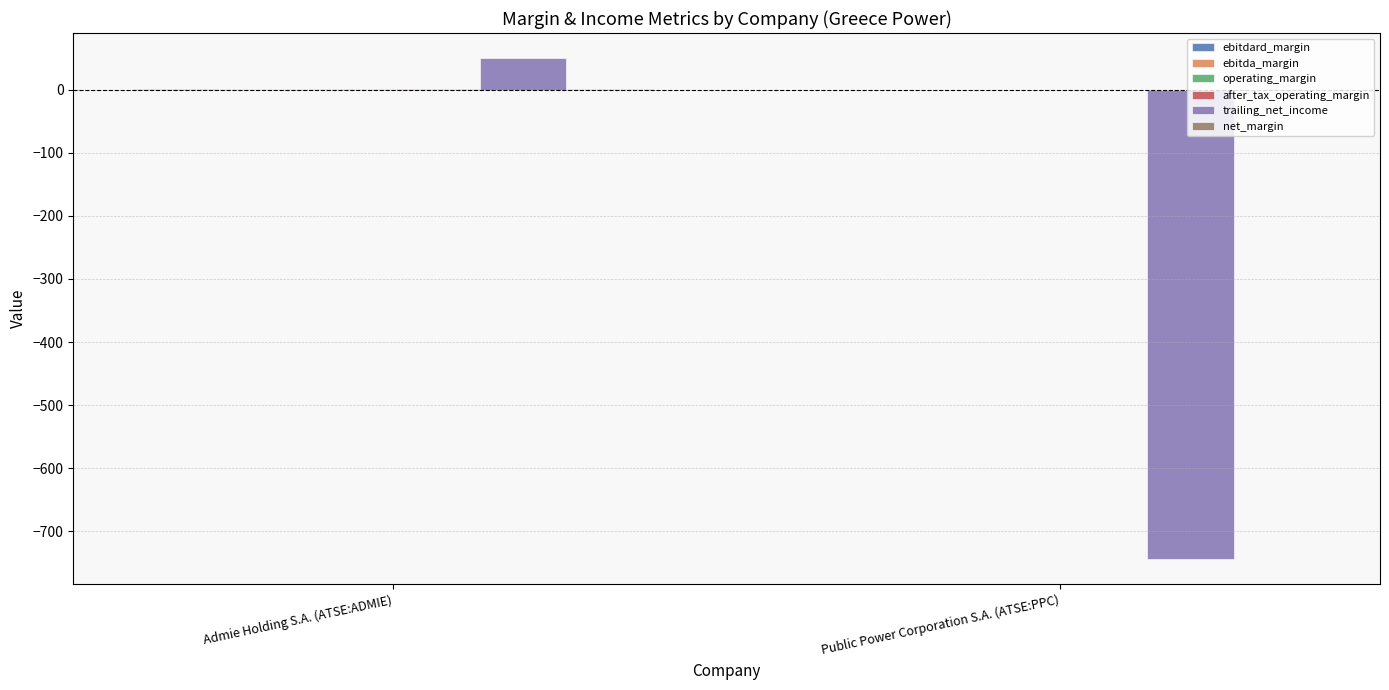

What is the sum of all trailing_net_income values?

-694.2